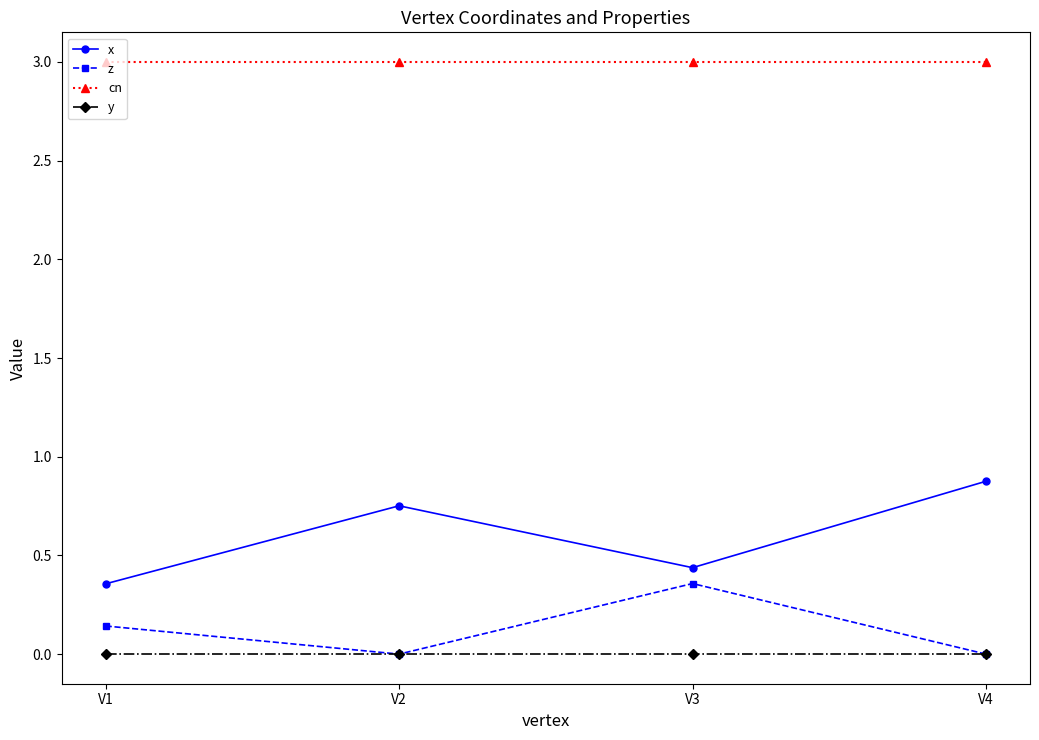

At which category does z reach its first local peak?

V3